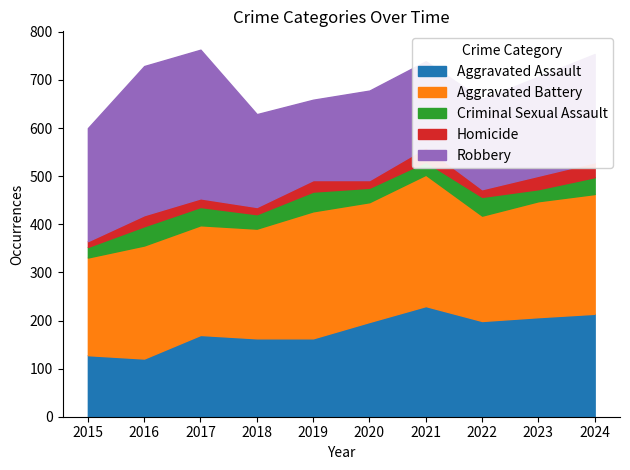

List the series in order of their peak value, highest first.

Robbery, Aggravated Battery, Aggravated Assault, Criminal Sexual Assault, Homicide